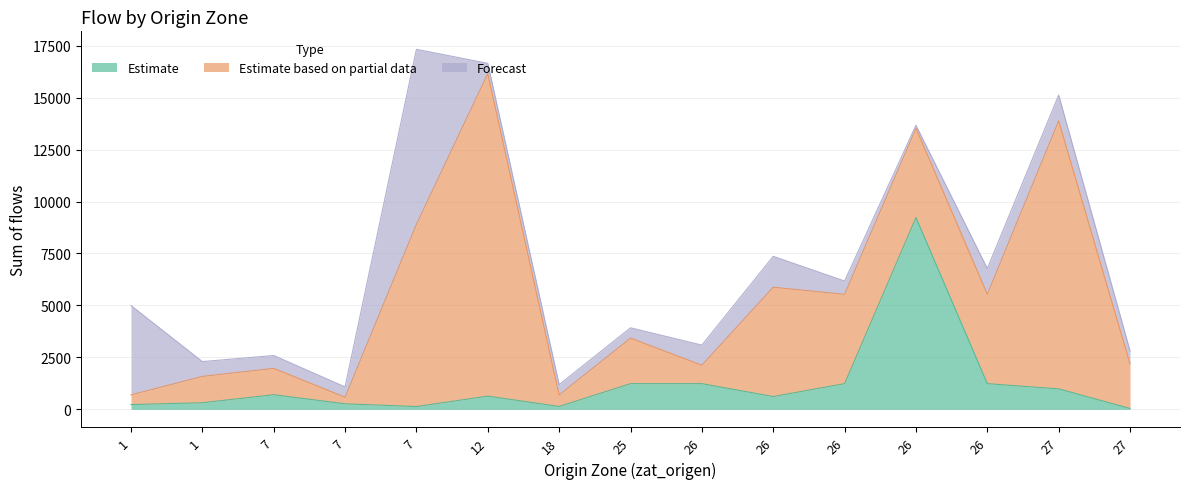

The Estimate based on partial data series shows 5257.4 at 26. True or false?

True